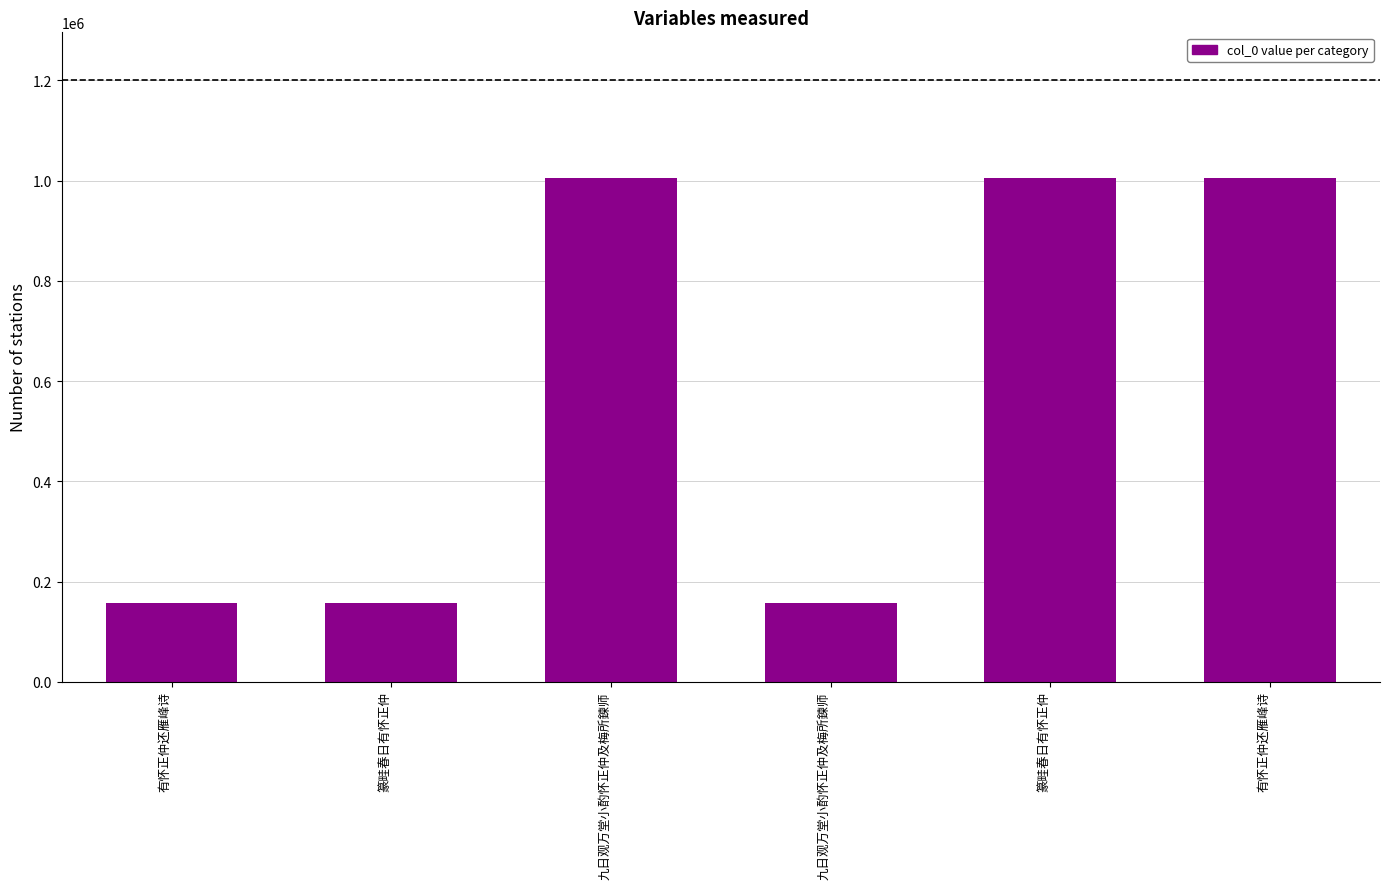

Where does the data first go above 1005323?

篆畦春日有怀正仲